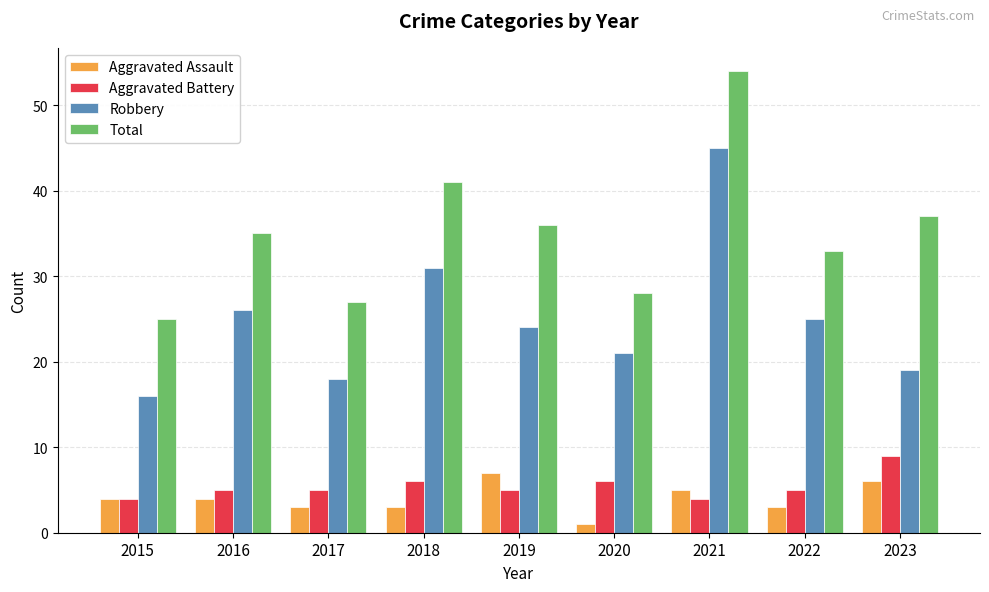

What are all the series names shown in the legend?

Aggravated Assault, Aggravated Battery, Robbery, Total